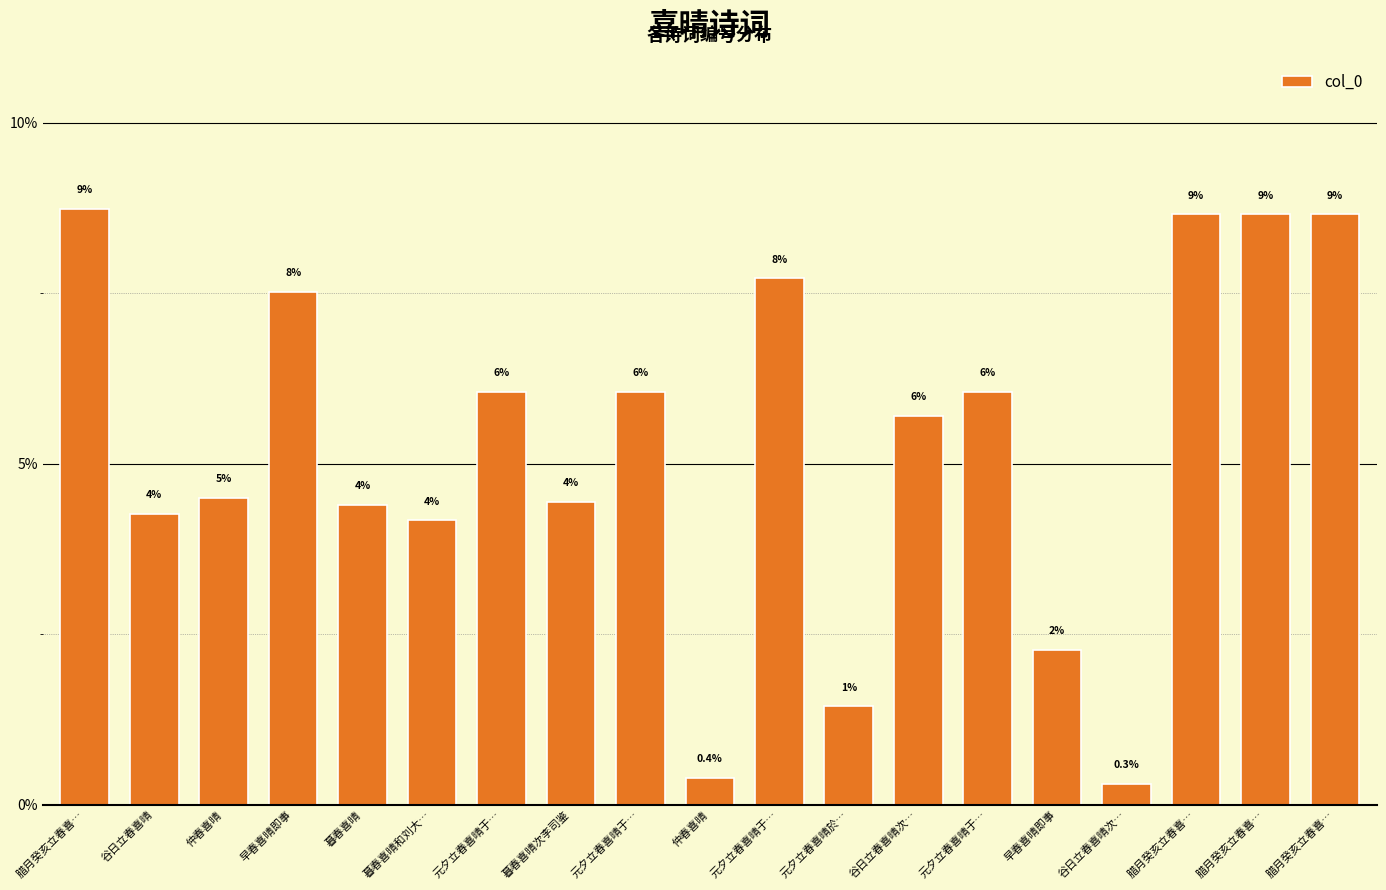

Between 暮春喜晴 and 腊月癸亥立春喜…, which is larger?

腊月癸亥立春喜…